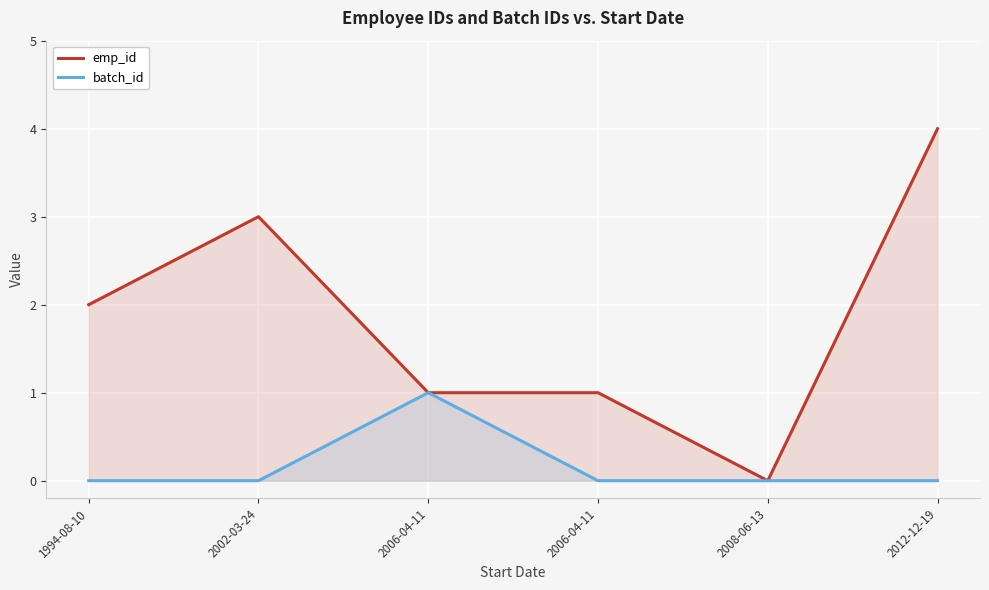

Count the emp_id values in the range 1 to 3.

4